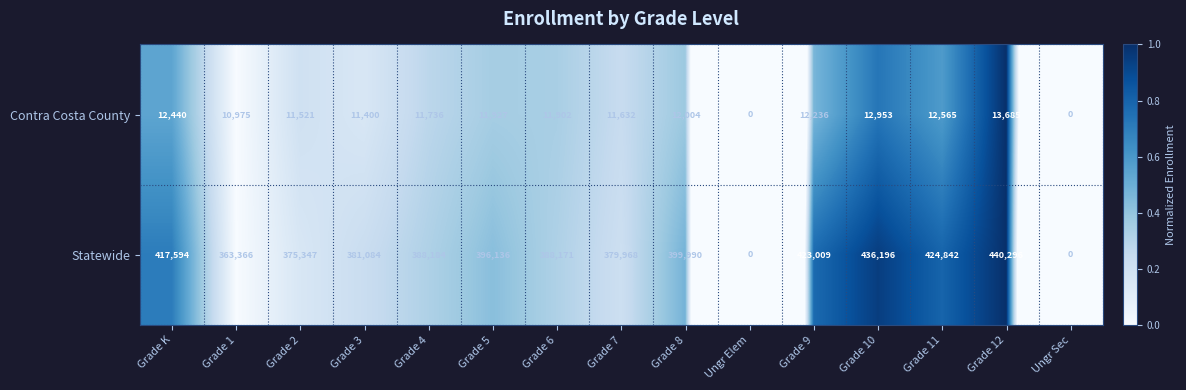

At Grade 5, list the series in order from largest to smallest.

Statewide, Contra Costa County